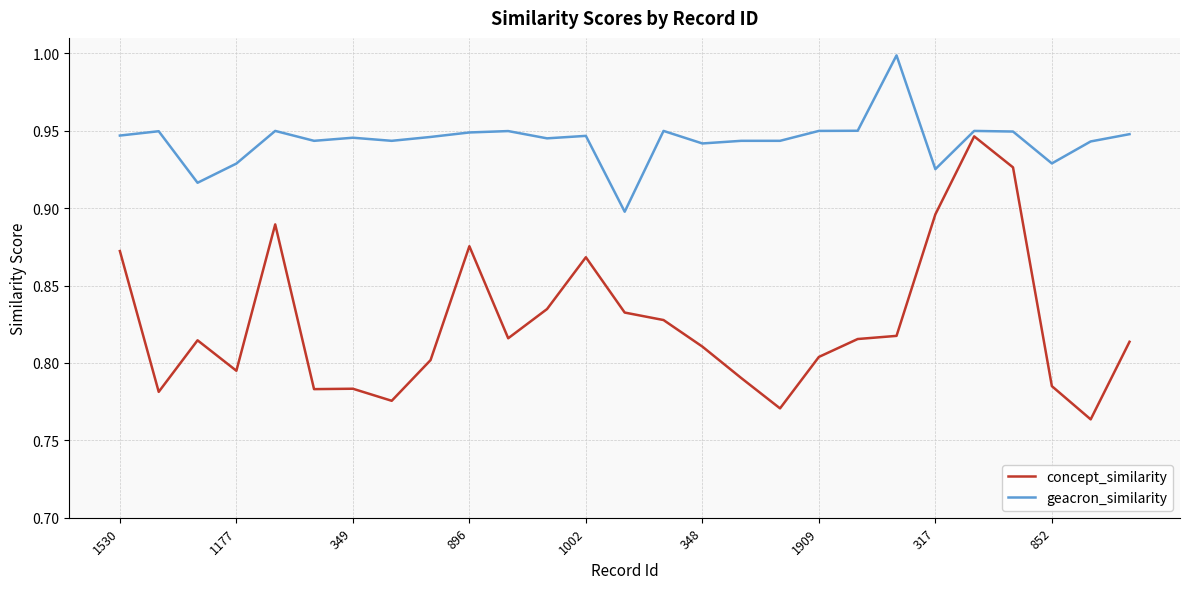

Does the chart have visible grid lines?

Yes